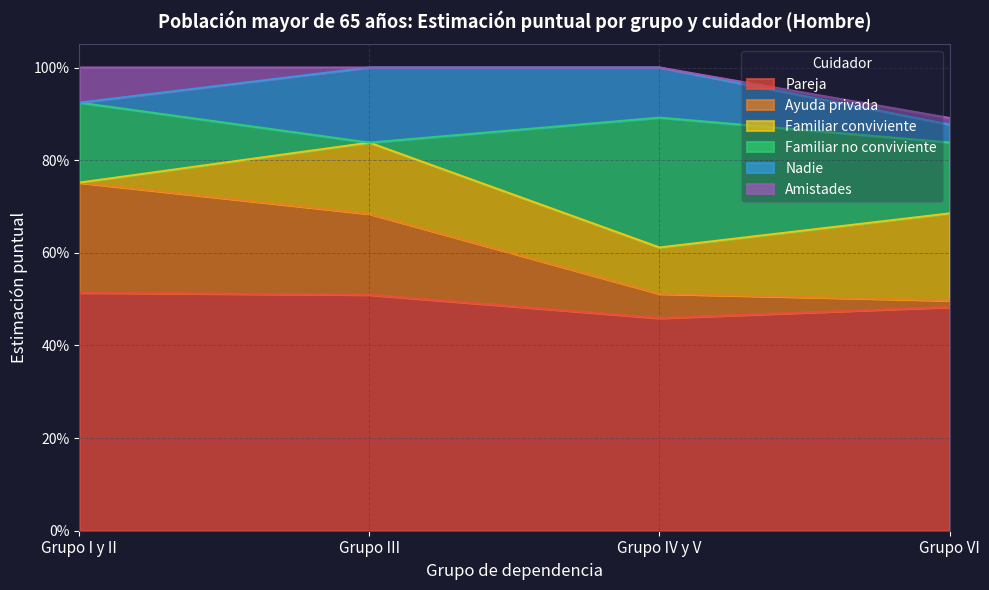

What is the average value of the Familiar no conviviente series?

0.2